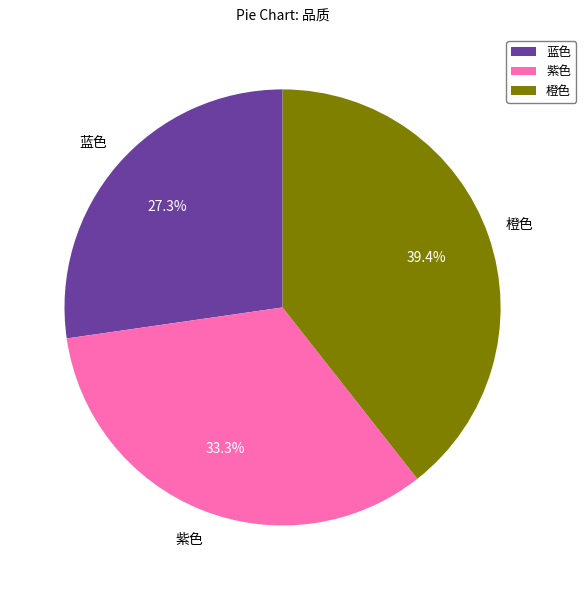

How many slices are in this pie chart?

3